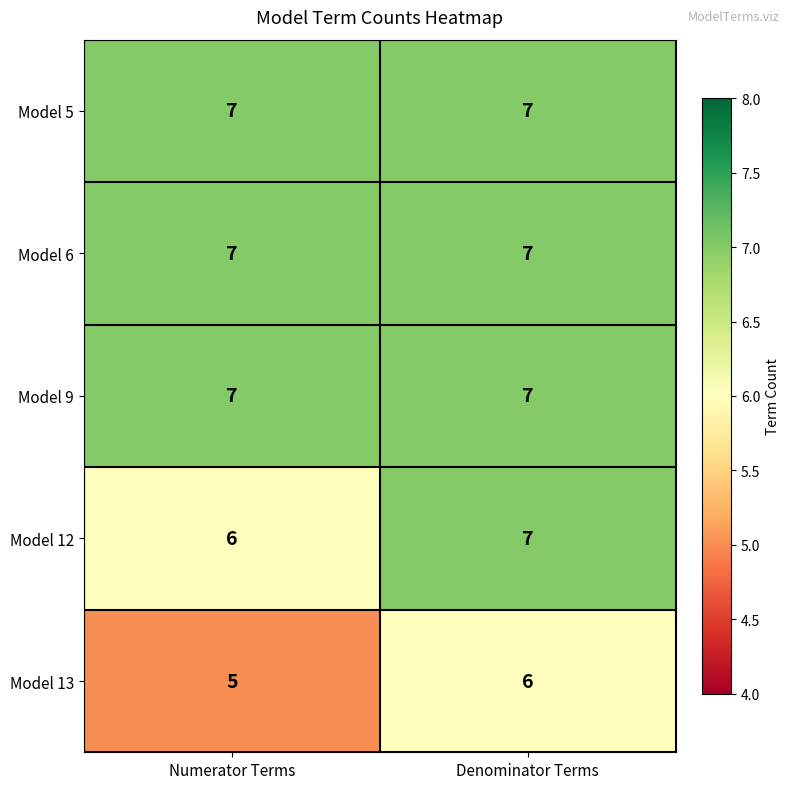

Is it true that Model 13 equals 6 at Denominator Terms?

True